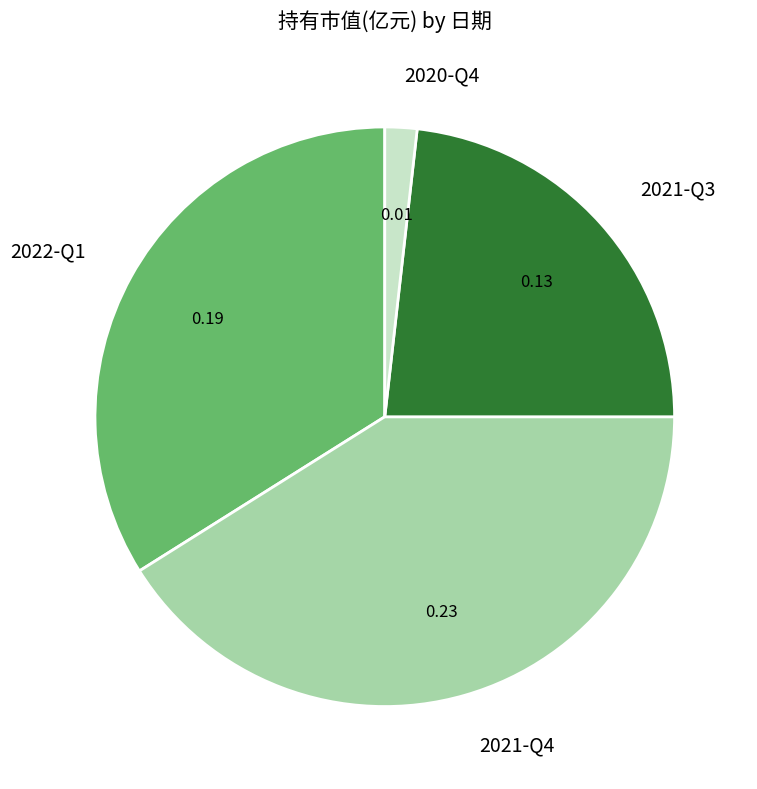

True or false: 2021-Q3 accounts for 23% of the total.

True